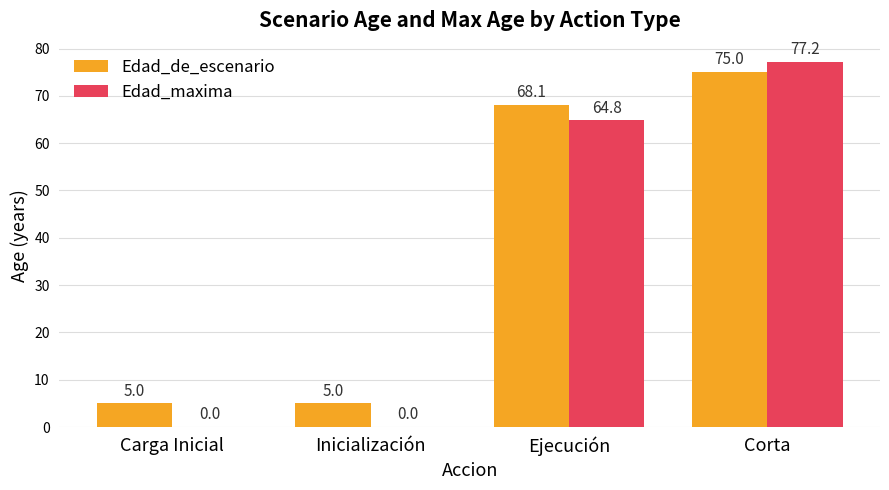

What is the sum of all Edad_maxima values?

142.0